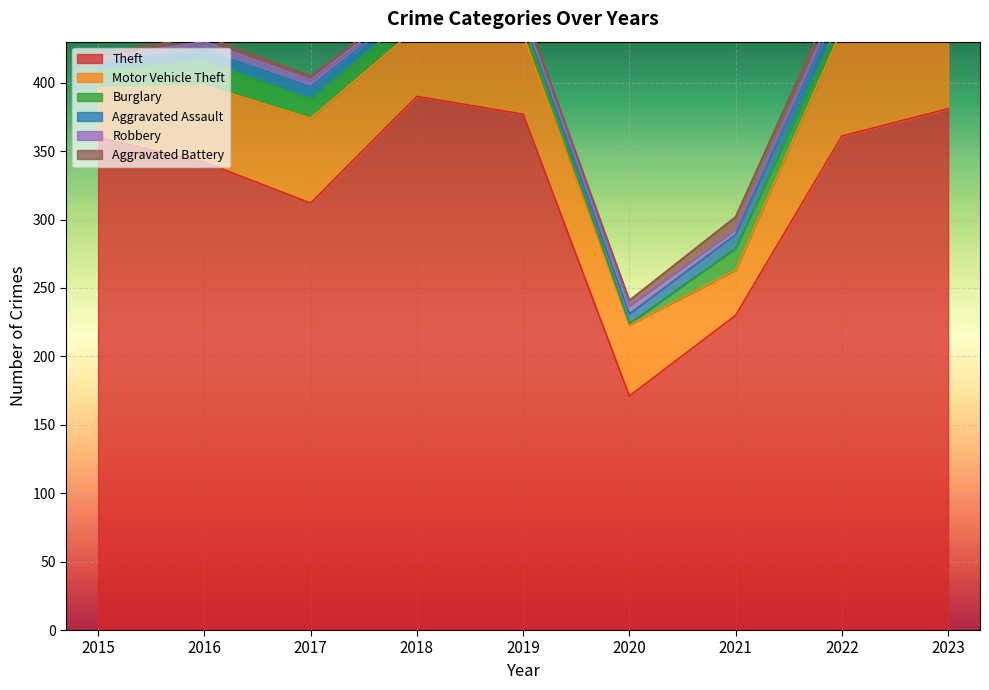

In Burglary, how many points are higher than both neighbors (excluding endpoints)?

2